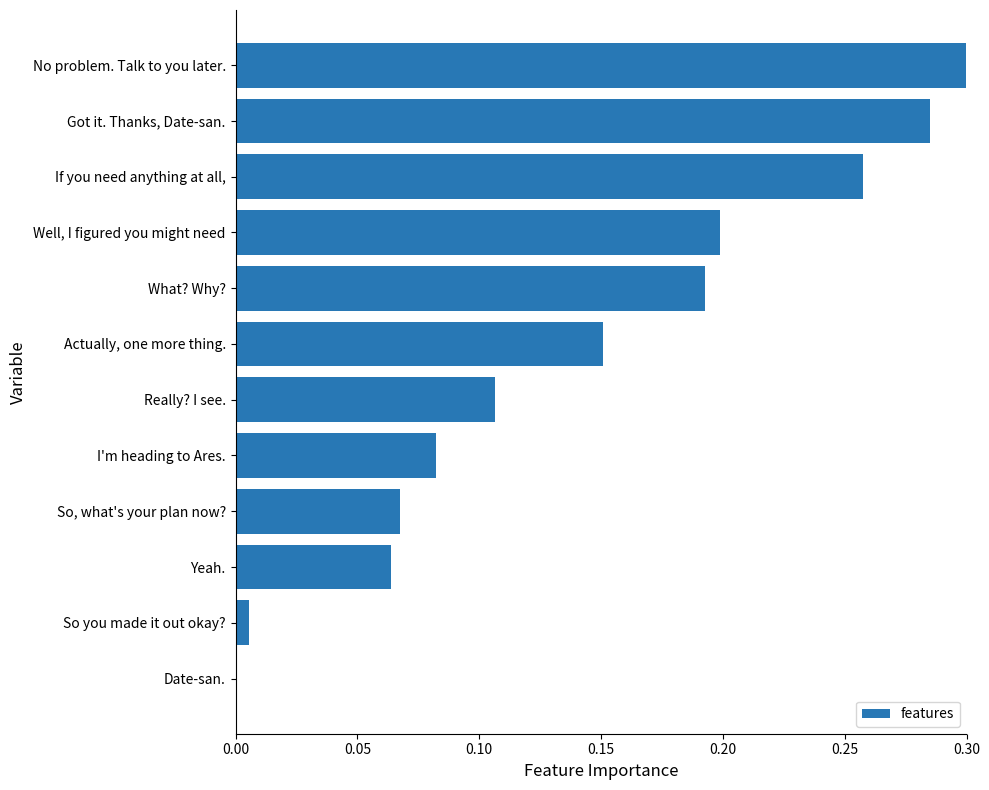

Are the bars grouped side by side (vs. stacked)?

No